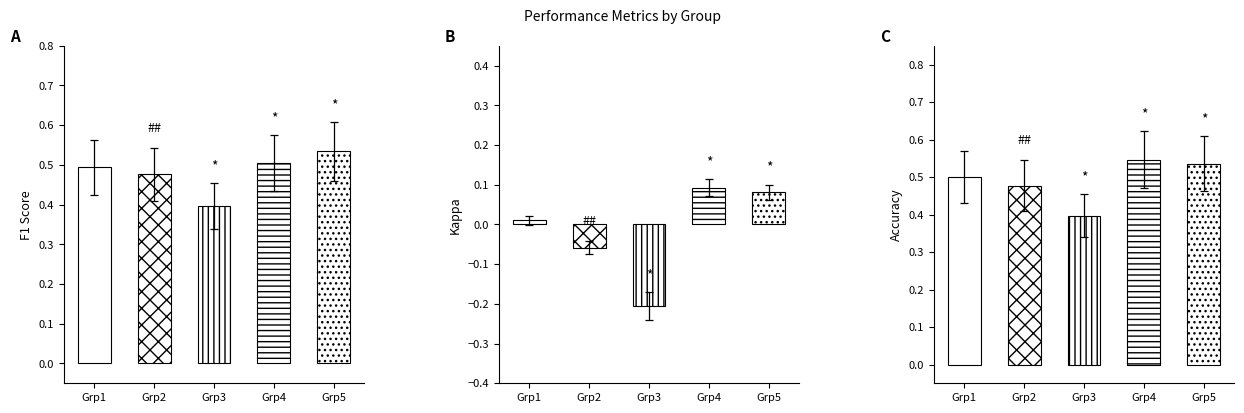

Which series has the widest spread of values?

kappa